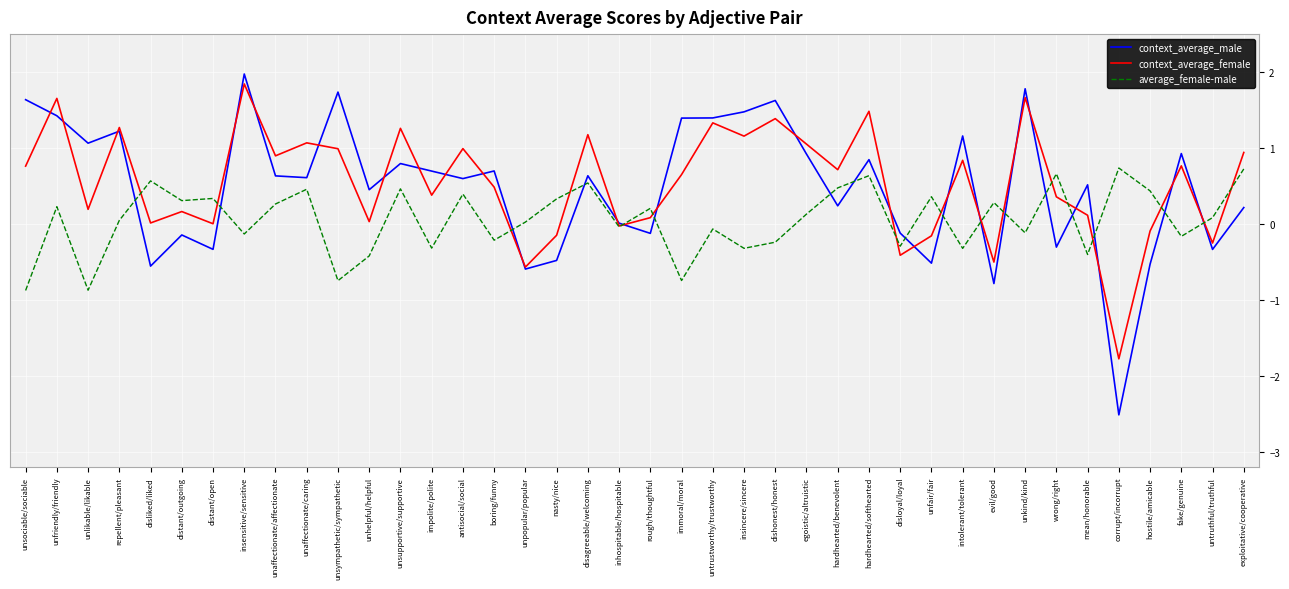

What position from the right is fake/genuine?

3